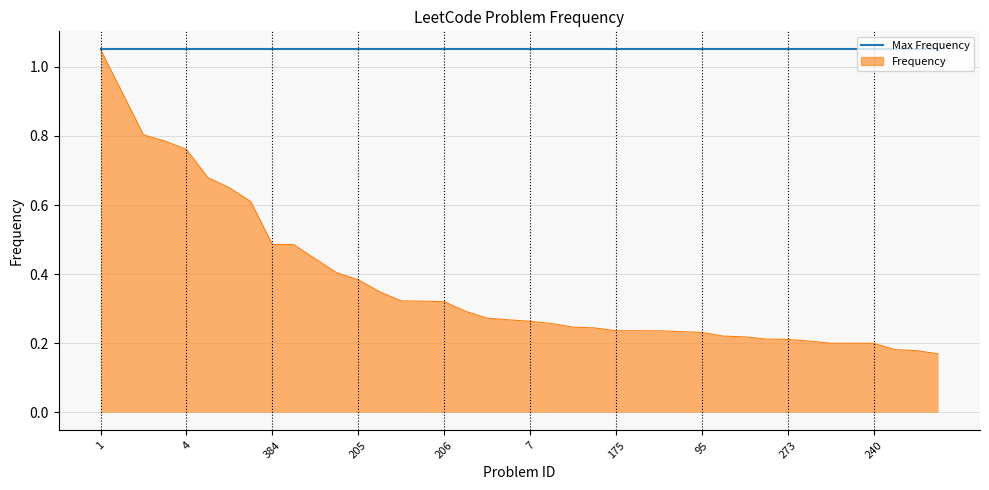

Which series has the widest spread of values?

Frequency